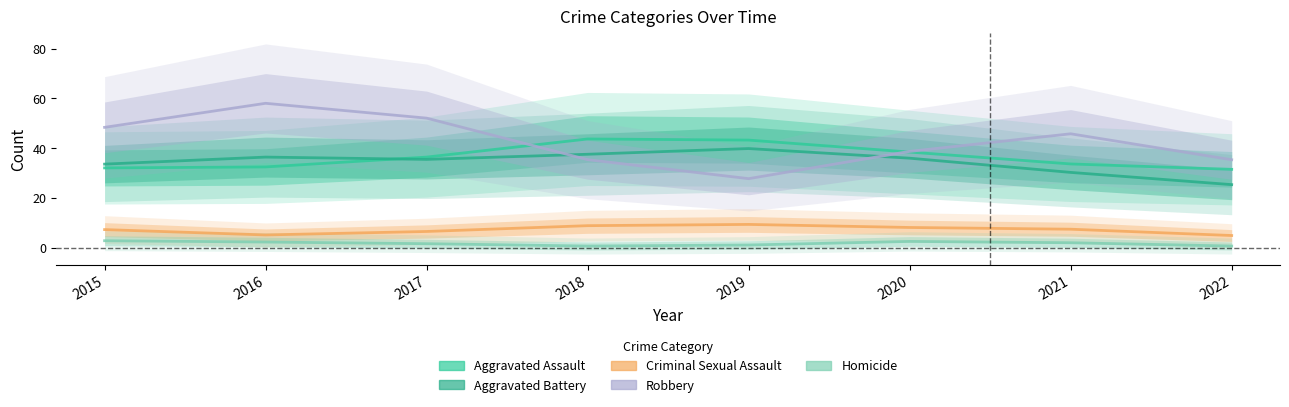

Between 2021 and 2018, which is larger?

2018